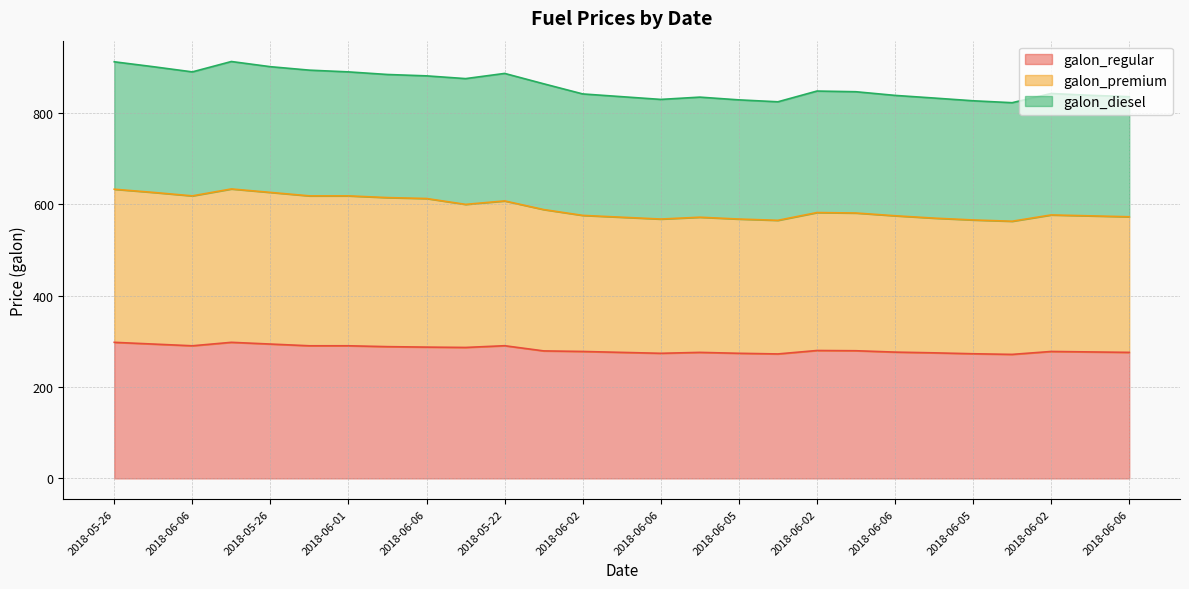

What is the difference between the galon_premium values at 2018-06-01 and 2018-05-22?

11.1